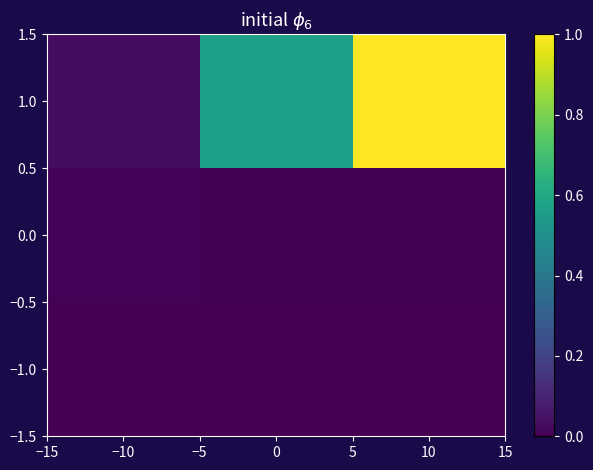

What is the total value across all series at 0?

0.6